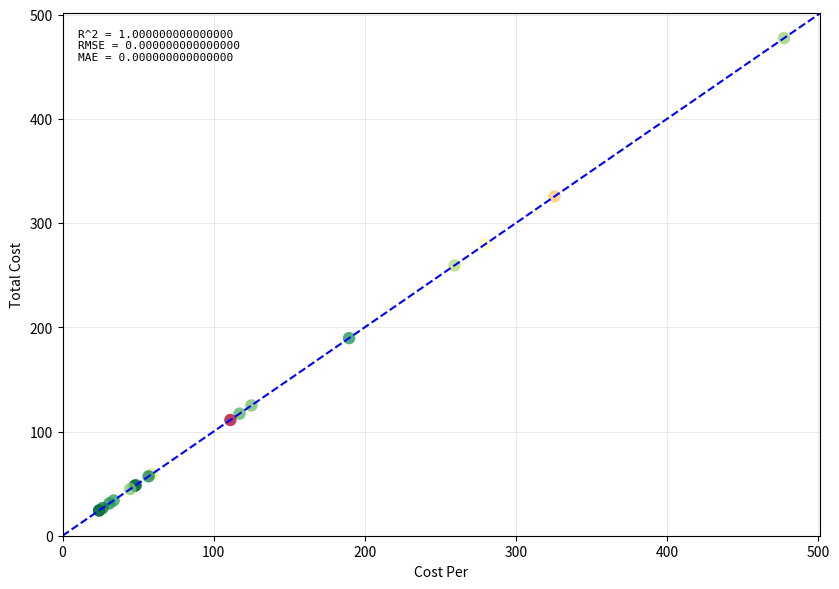

What Y value in the scatter plot is closest to 250?

259.4